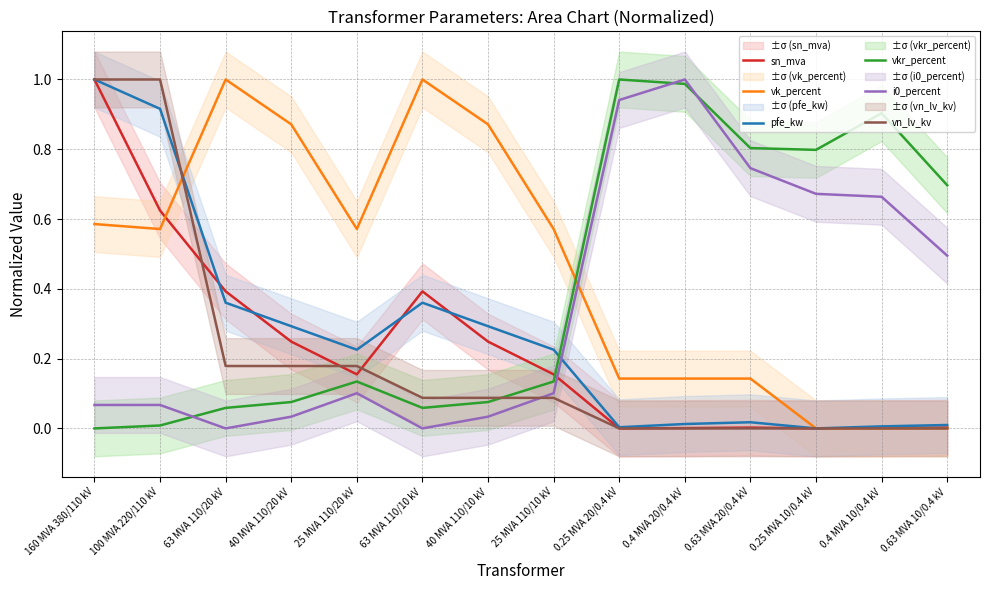

The sn_mva series shows 0.7 at 63 MVA 110/20 kV. True or false?

False